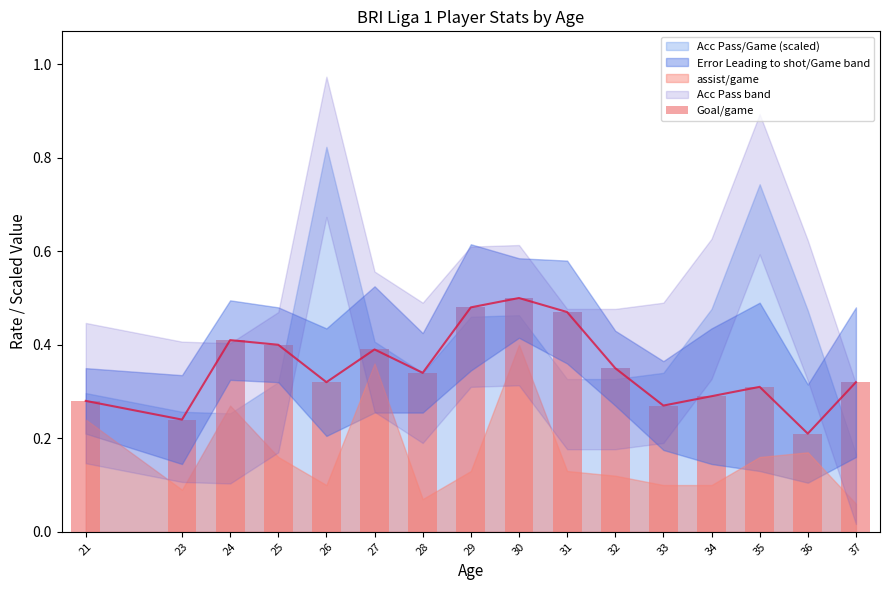

Which has a higher value, 29 or 36?

29